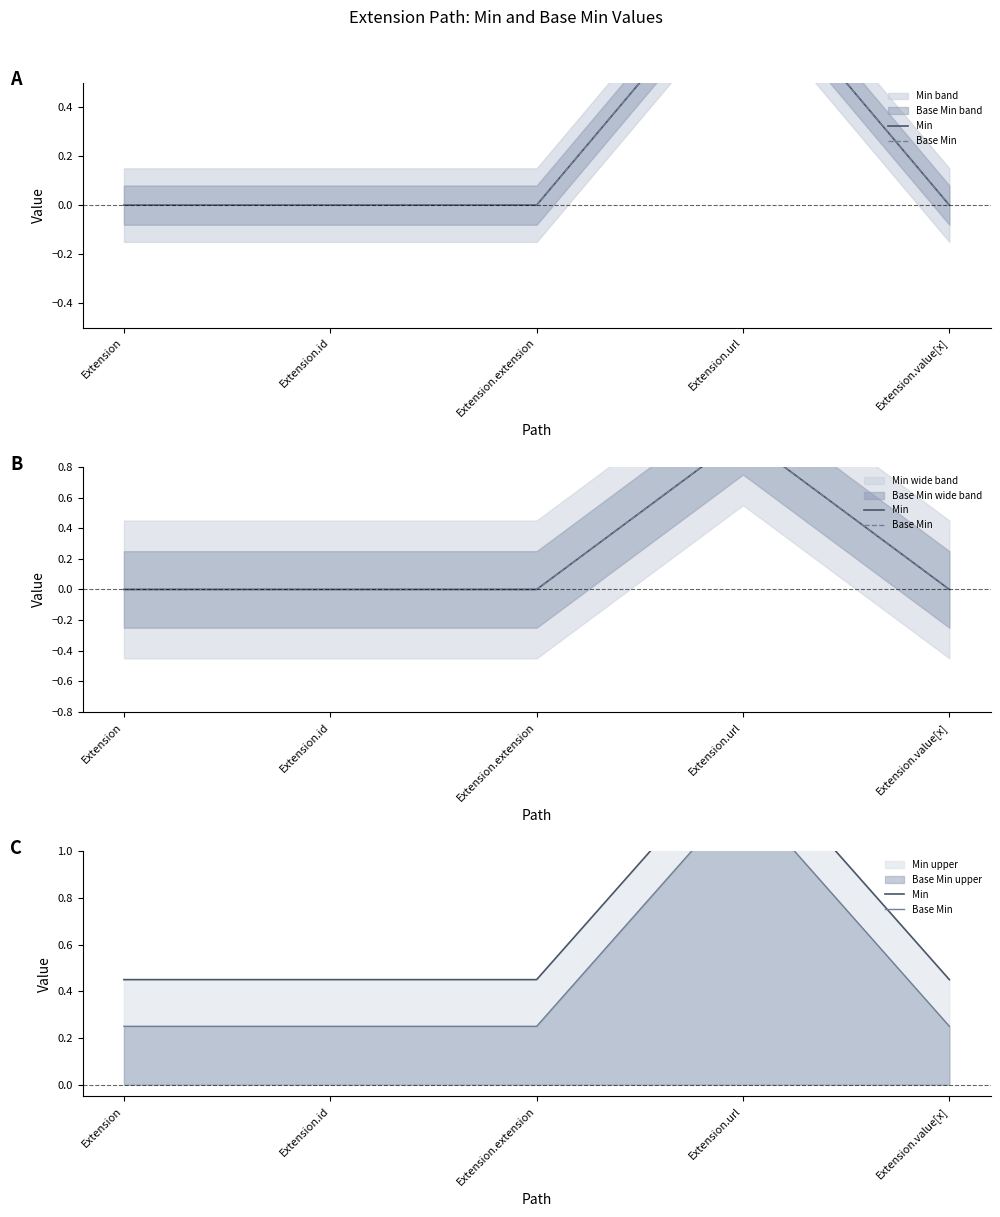

List the labels in order of Min value, smallest first.

Extension, Extension.id, Extension.extension, Extension.value[x], Extension.url